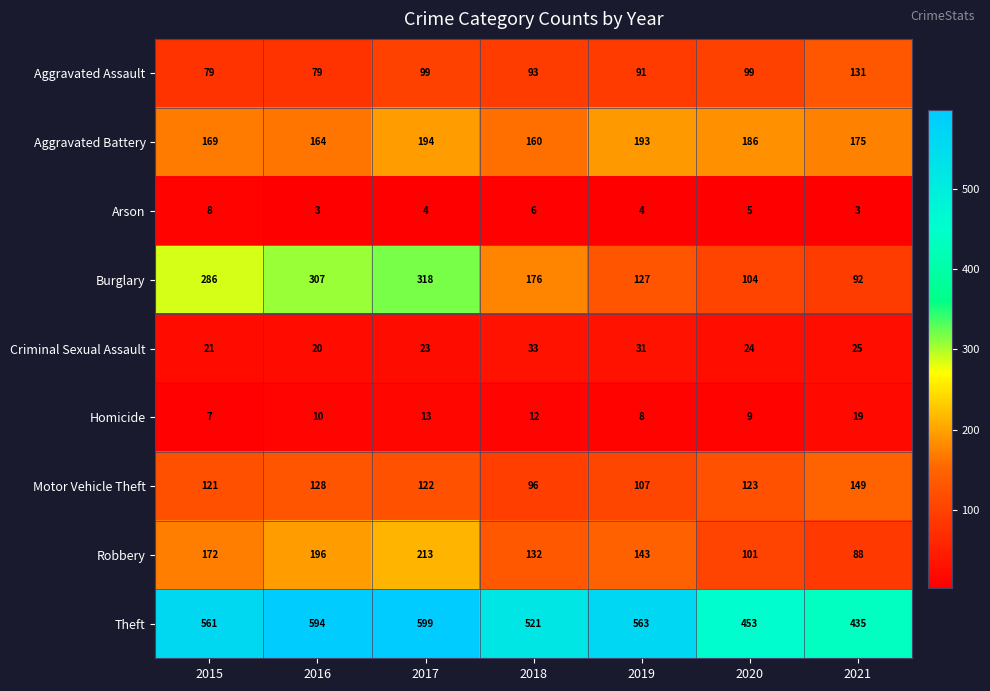

Which series has the largest range (max minus min)?

Burglary